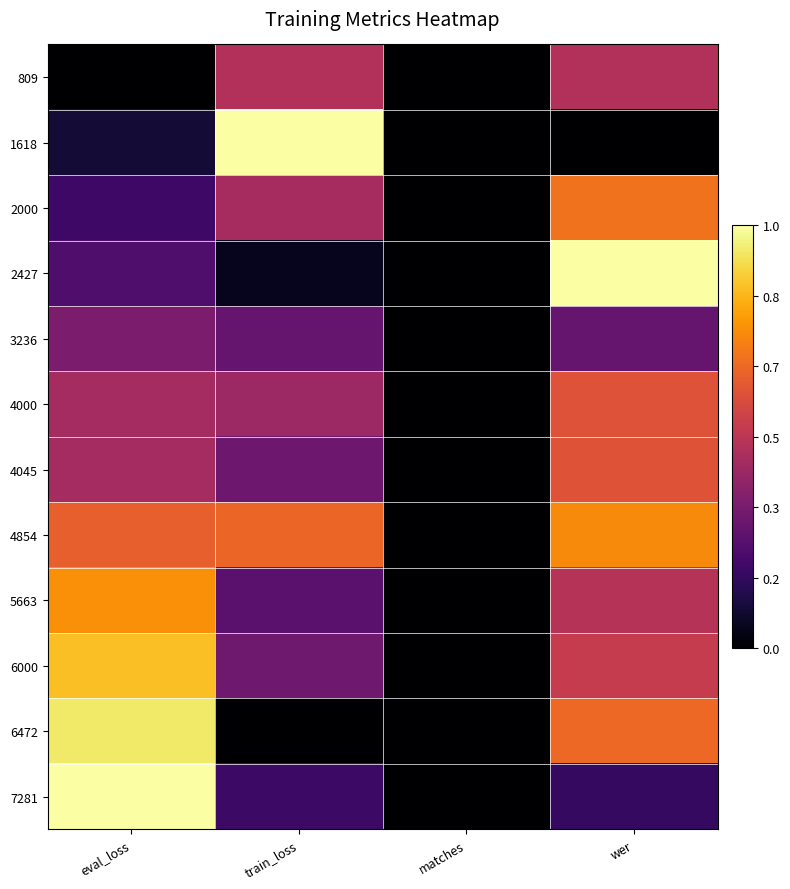

Count the number of data series in this chart.

12